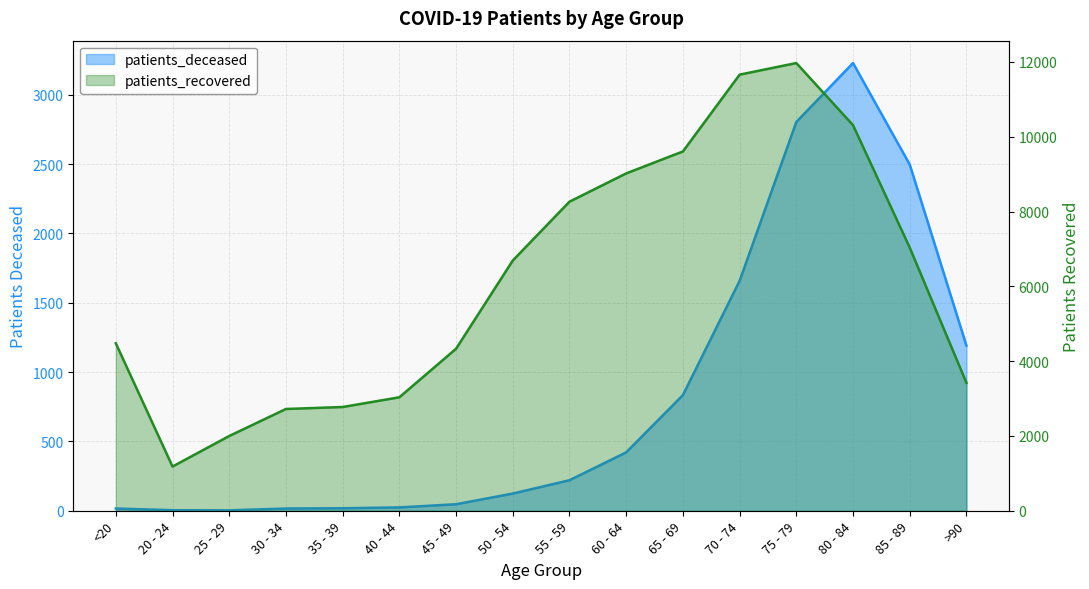

What is the average value of the patients_recovered series?

6156